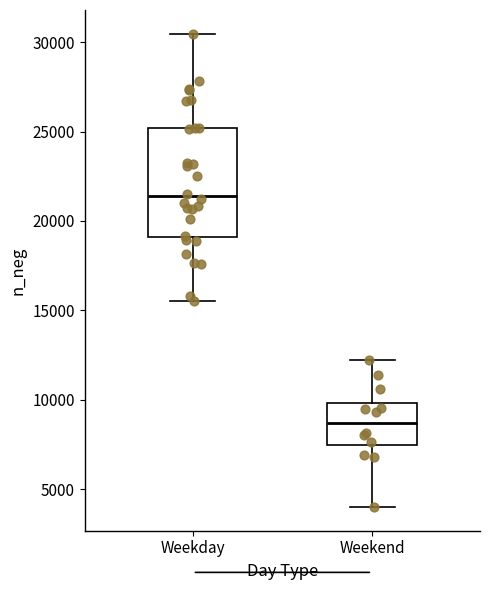

Which box's median line is the lowest?

Weekend